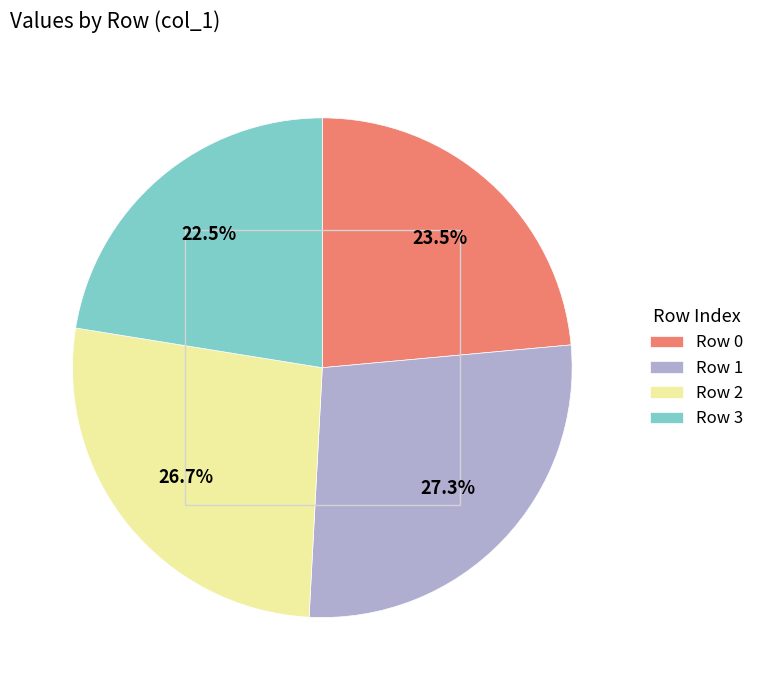

Which category has the biggest portion of the pie?

Row 1